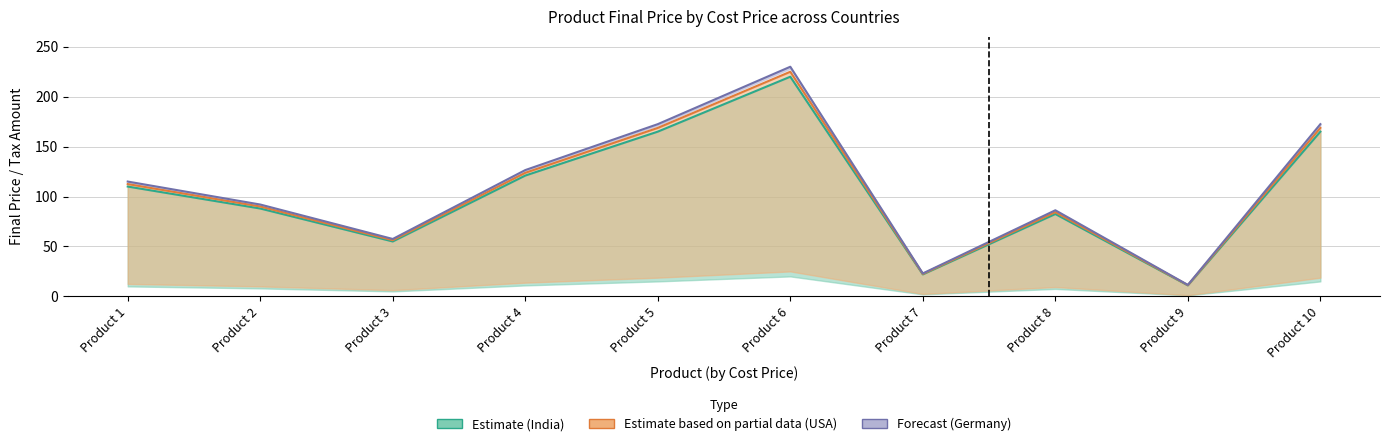

At Product 9, list the series in order from largest to smallest.

India FinalPrice, Germany FinalPrice, USA FinalPrice